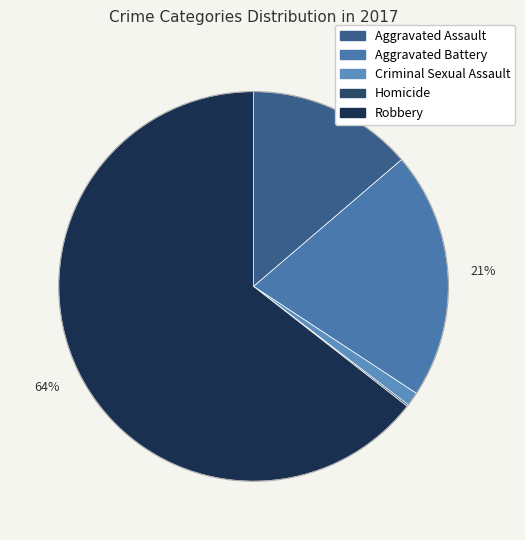

What is the change in value from Homicide to Robbery?

+445